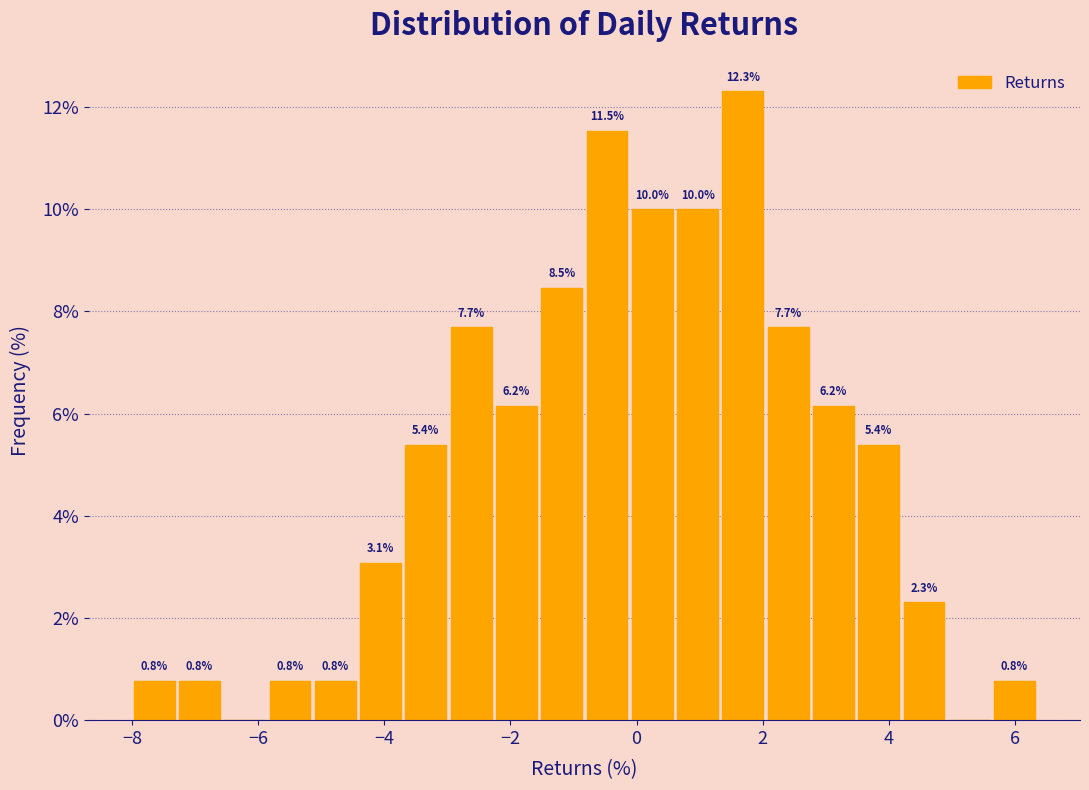

Read against the x-axis, roughly where is the centre of the tallest bar?

1.6